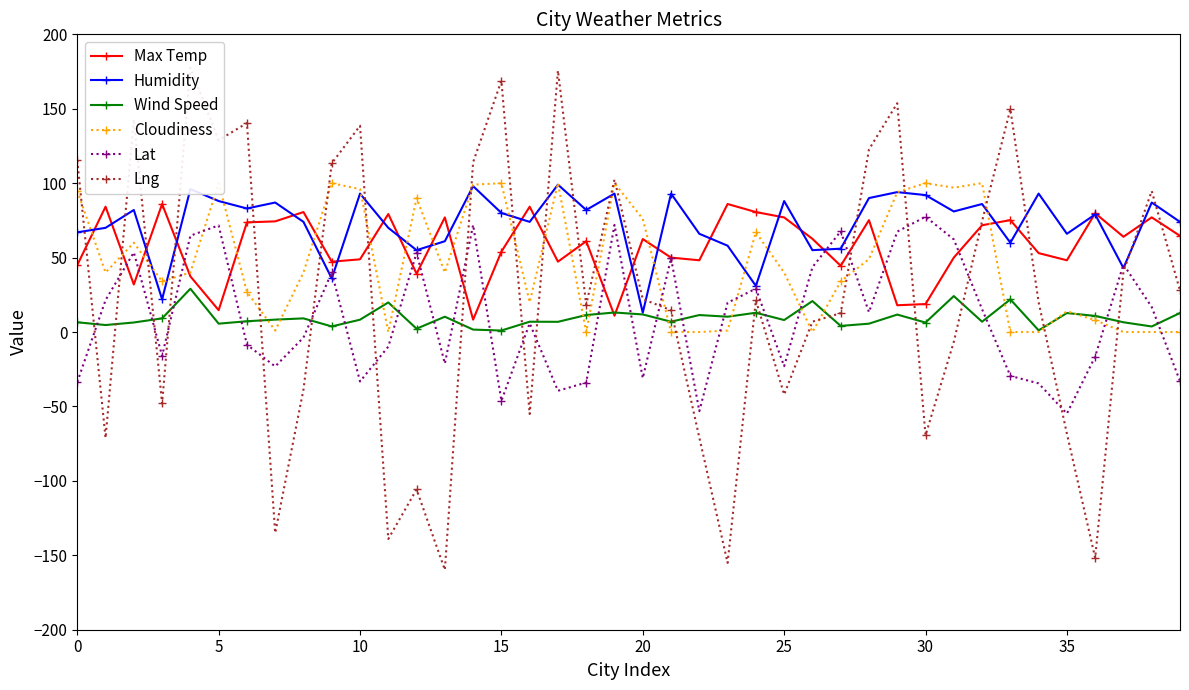

At which label is Cloudiness closest to 50?

28